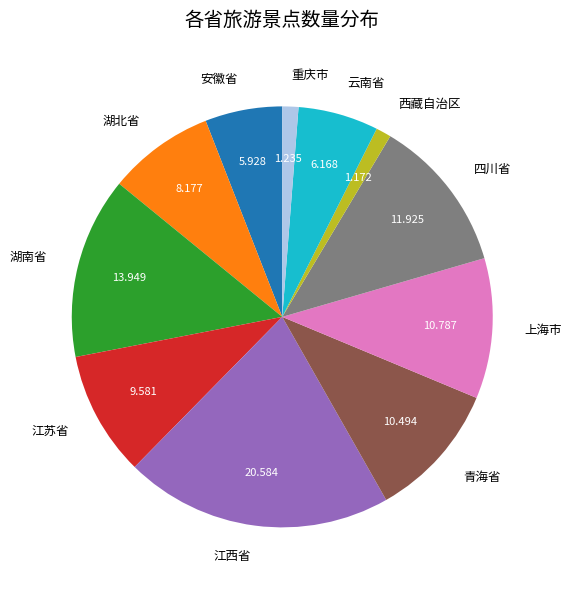

What is the largest slice in the pie chart?

江西省